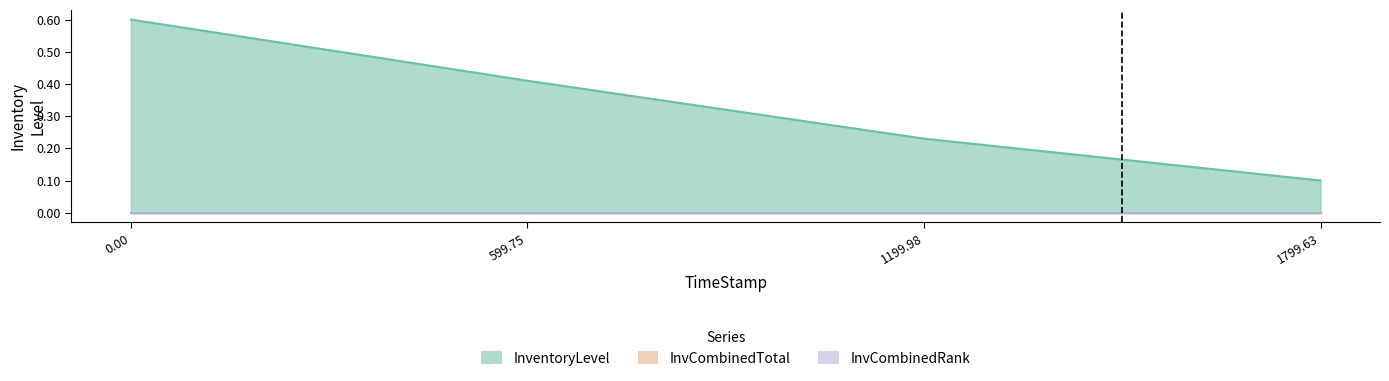

True or false: InventoryLevel and InvCombinedRank cross at least once.

False